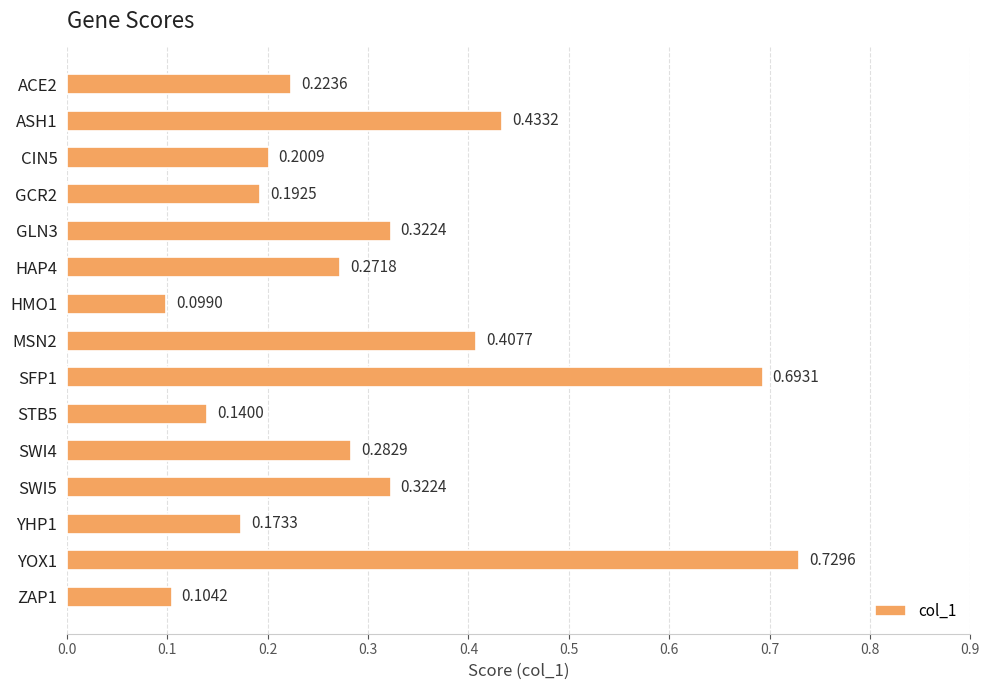

What is the difference between the second highest and second lowest values?

0.6